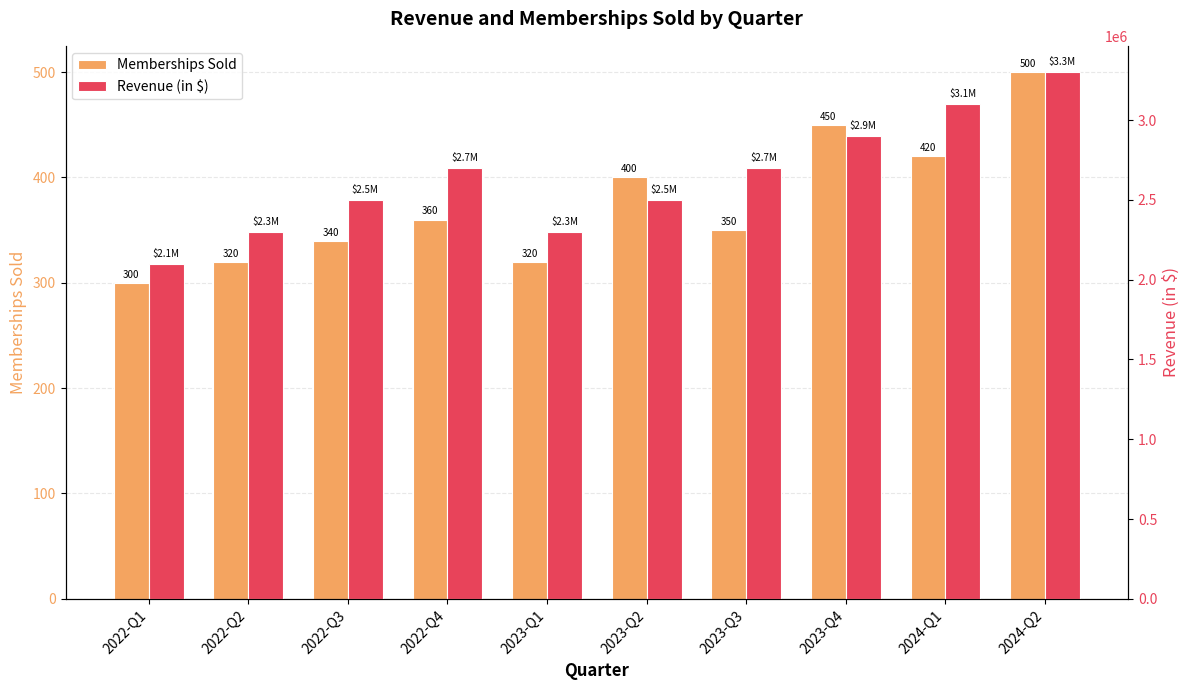

What is the difference between the maximum and minimum values in the Revenue (in $) series?

1200000